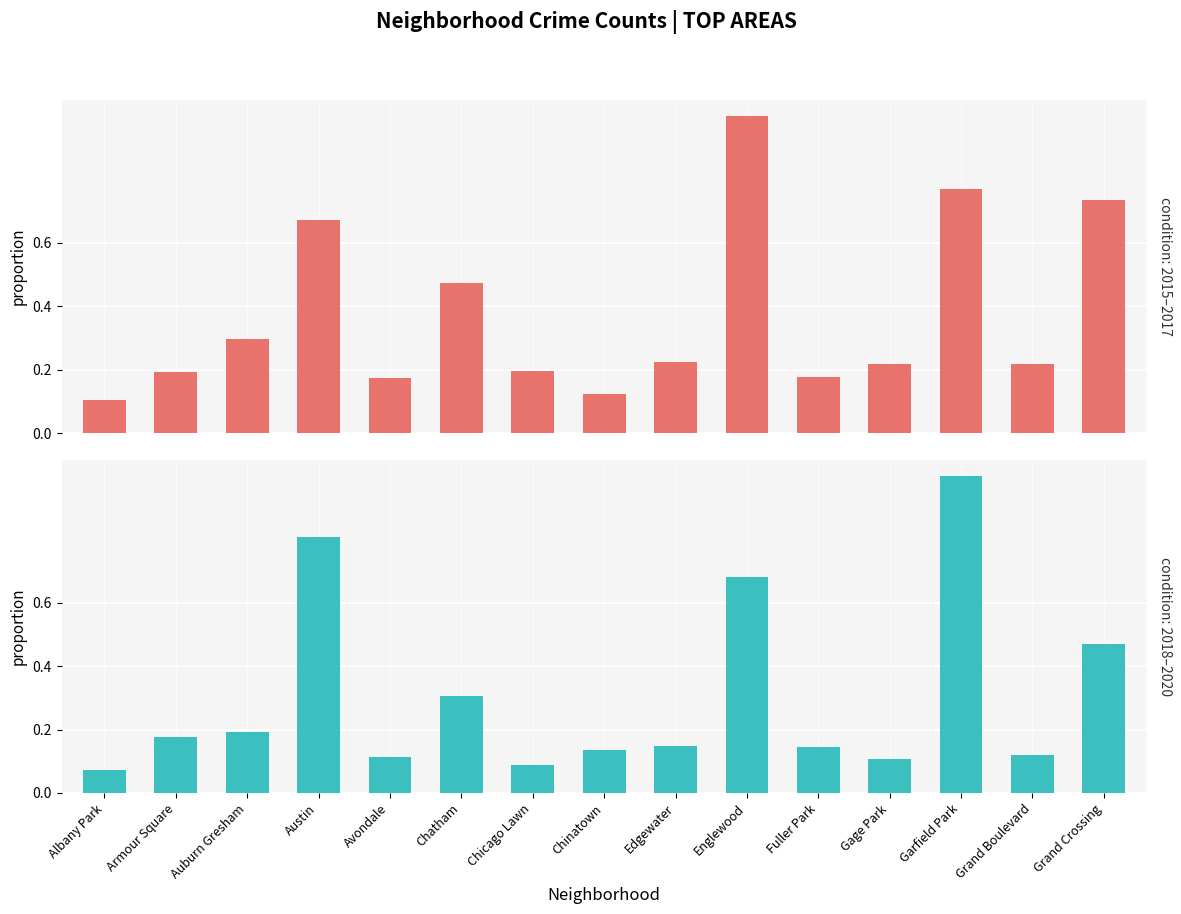

What is the sum of all 2015–2017 total values?

5.6